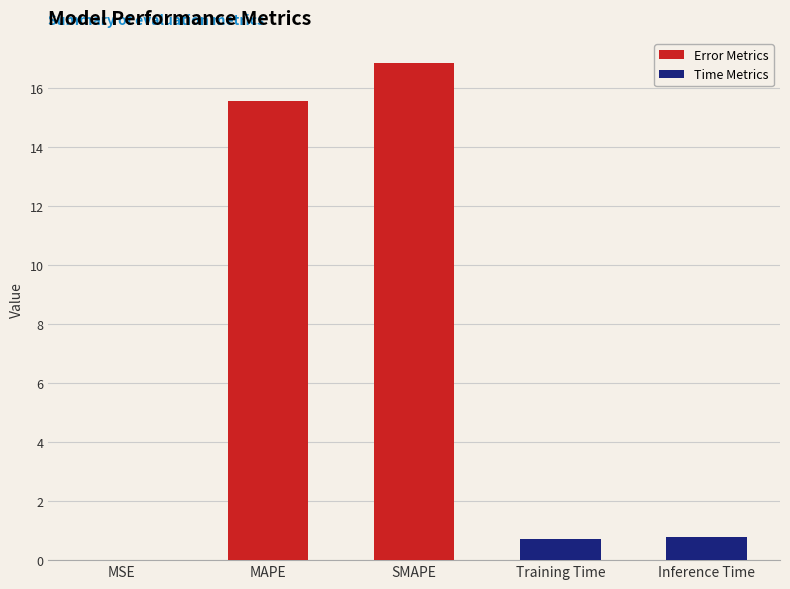

True or false: the data shows 16.9 at SMAPE.

True